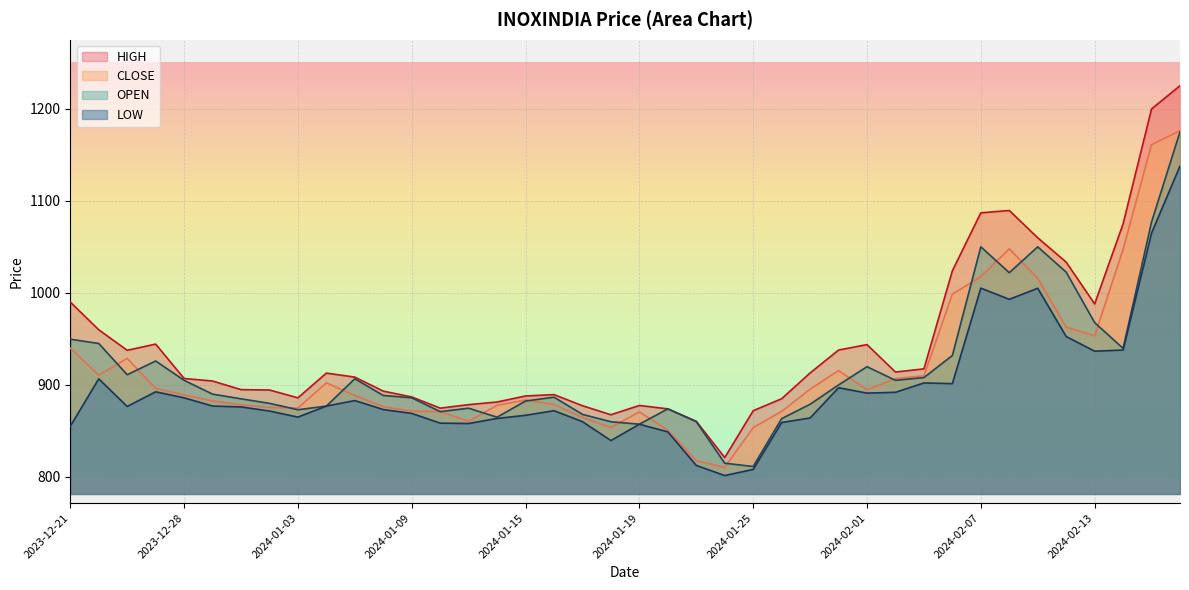

The value of CLOSE at 2024-01-25 is 853.6. True or false?

True